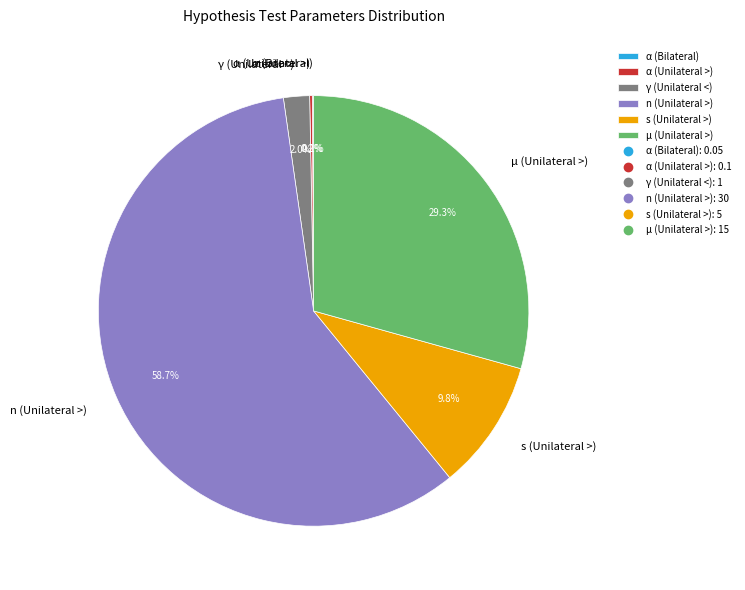

Combined, do μ (Unilateral >) and γ (Unilateral <) account for over 50%?

No